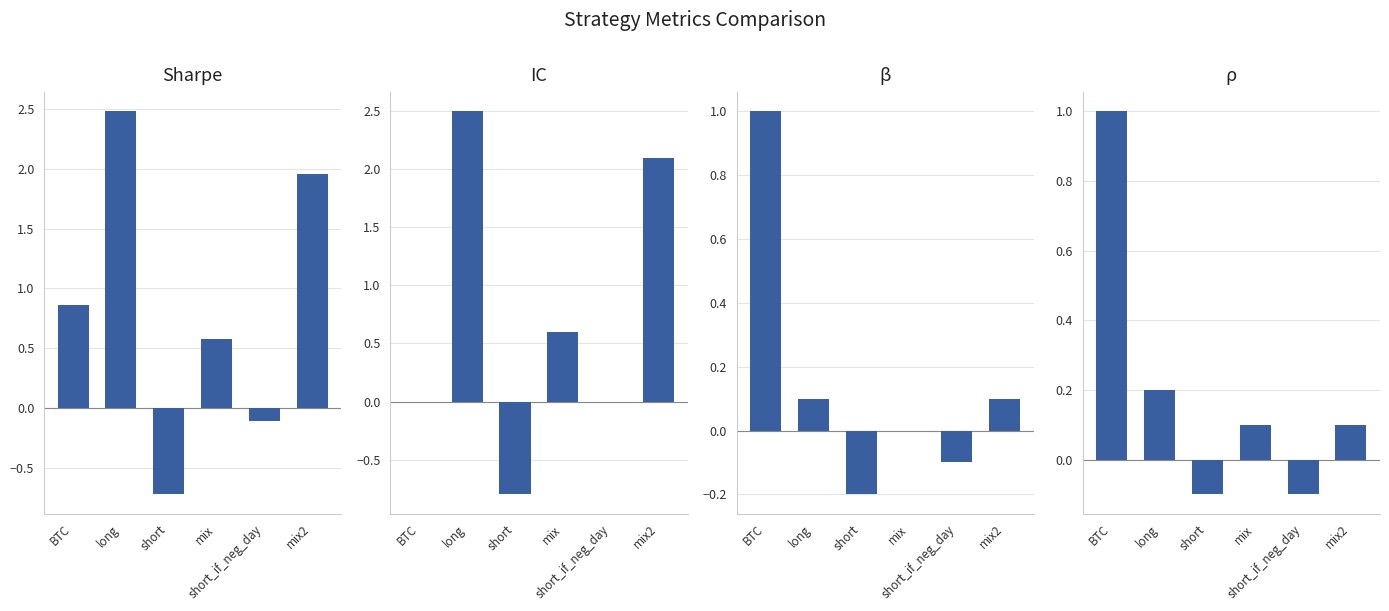

What is the sum of the β values at mix2 and BTC?

1.1